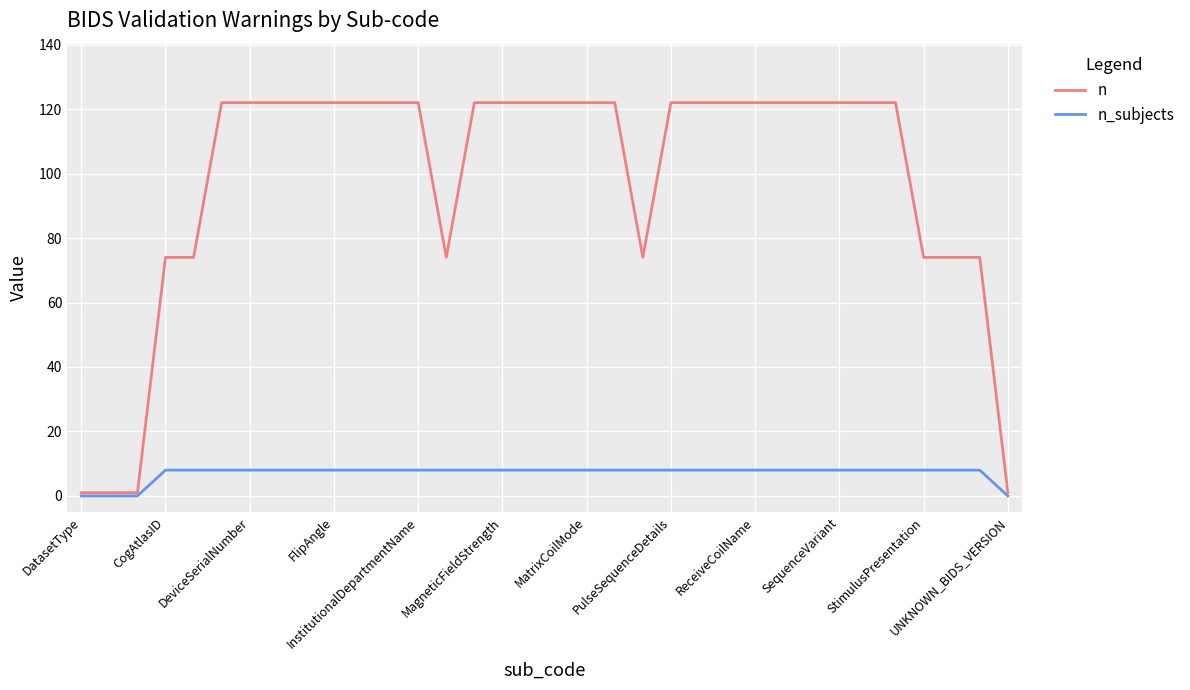

Does the chart have visible grid lines?

Yes